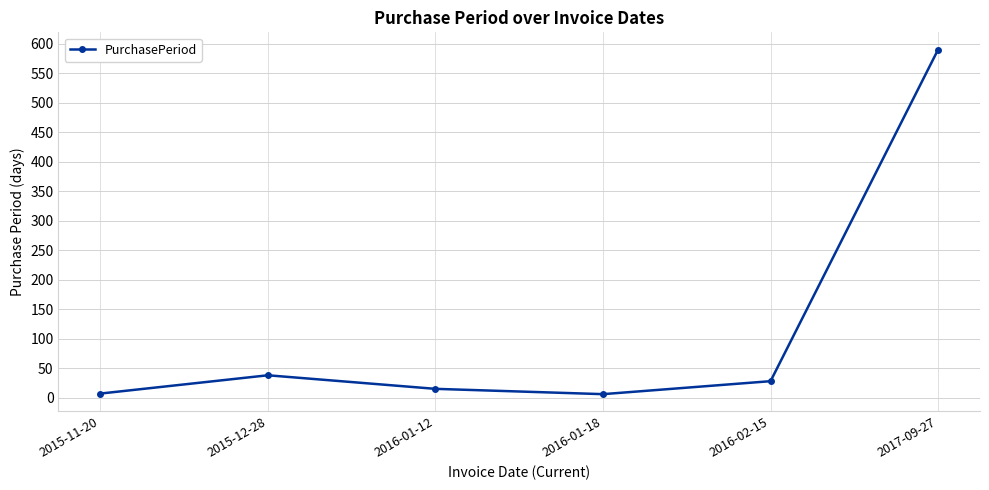

The chart shows a value of 8 at 2015-12-28. True or false?

False